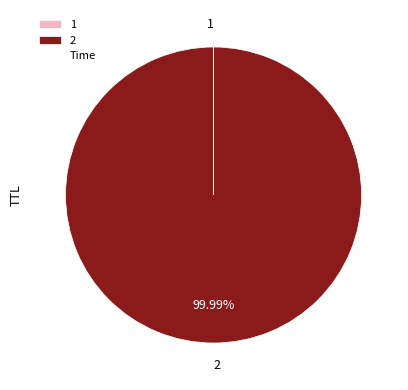

Is 2 the majority of the pie?

Yes